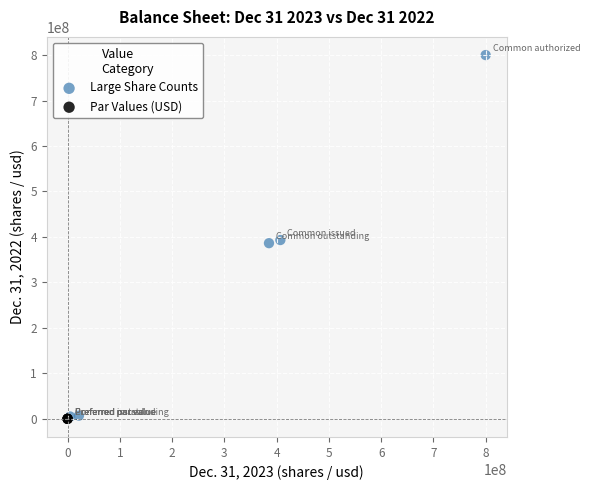

Which series reaches the maximum Y coordinate?

Large Share Counts